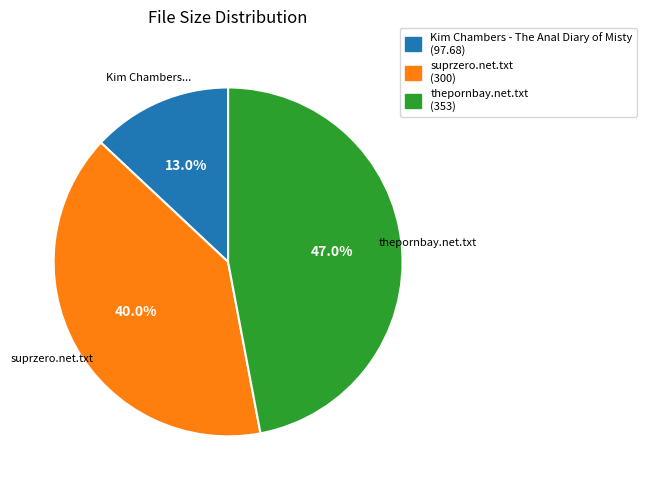

To the nearest percent, what is the difference between the Kim Chambers - The Anal Diary of Misty and thepornbay.net.txt slice percentages?

34%